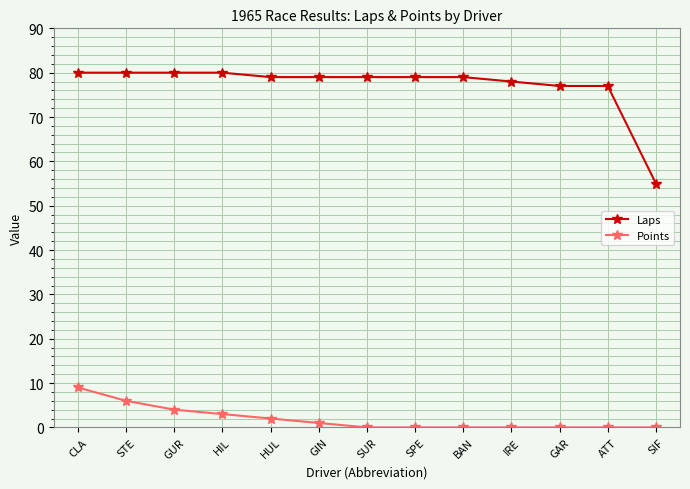

True or false: Points and Laps intersect in this chart.

False